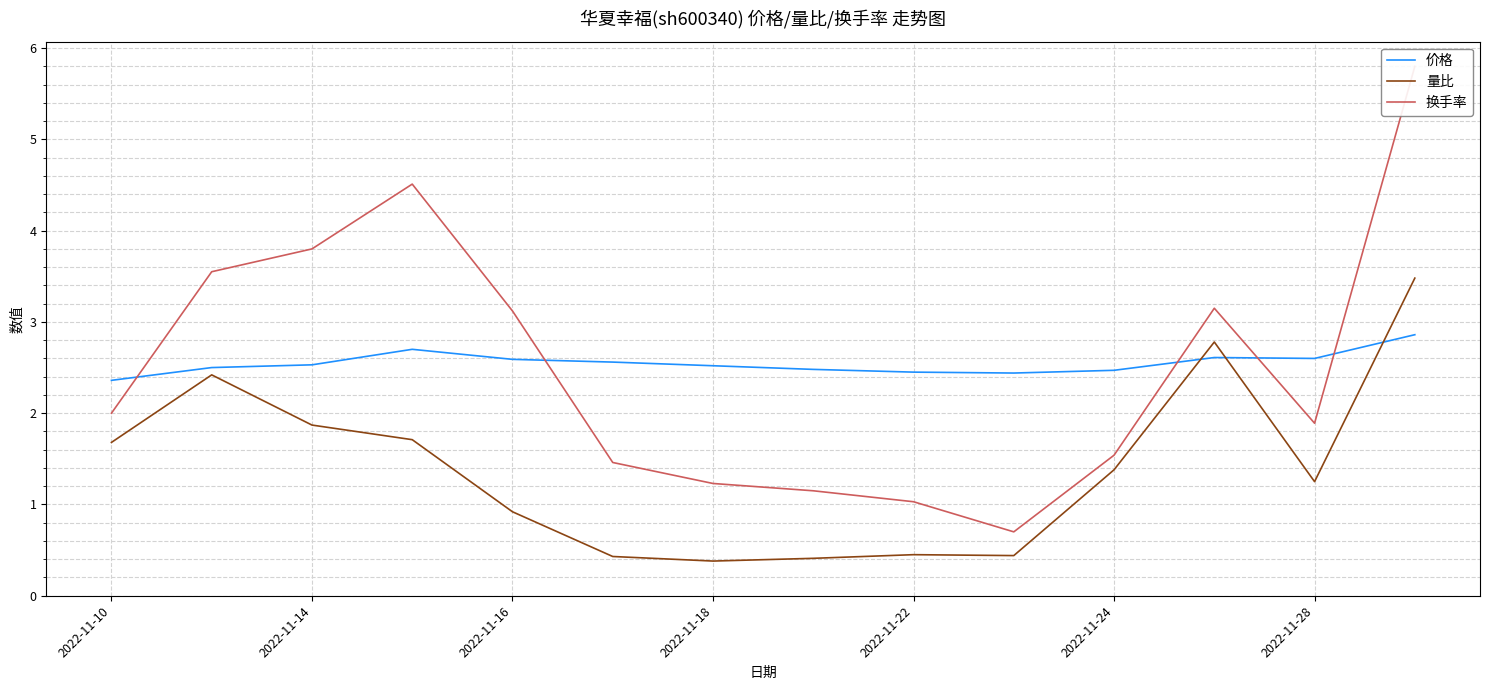

Read the 价格 value at 2022-11-24.

2.5